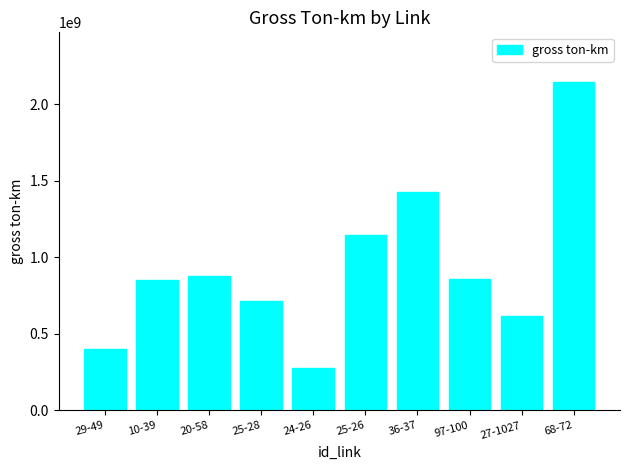

What is the sum of all values?

9313756119.3